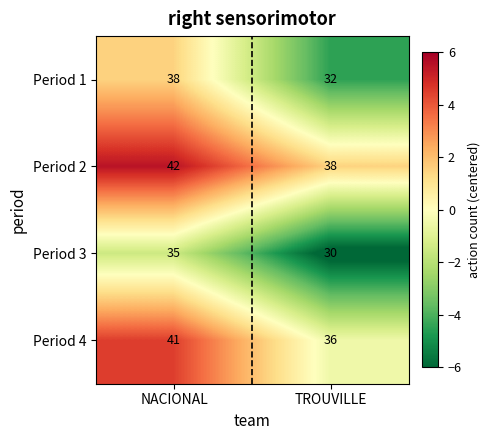

Is it true that Period 3 equals 30 at TROUVILLE?

True